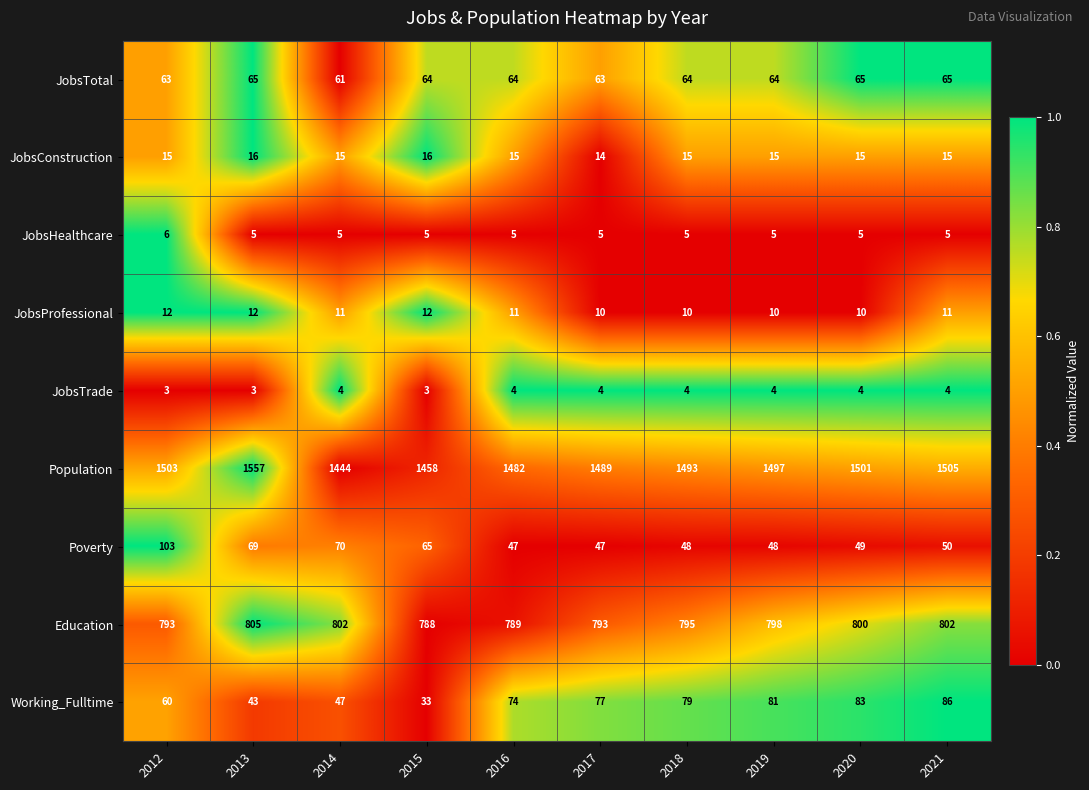

The Education series shows 1226 at 2016. True or false?

False